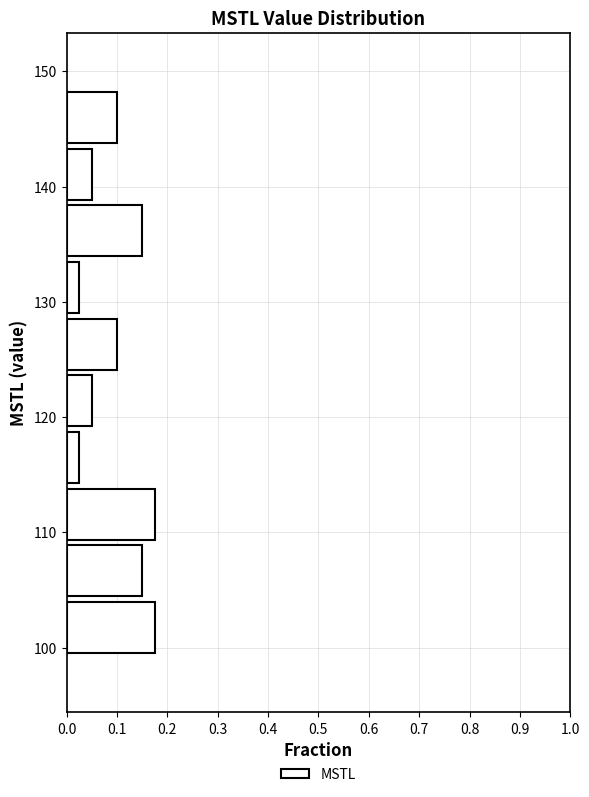

Reading bottom to top, list every bar in this chart as the range it spans on the y-axis followed by its length. Neither the bar edges nor the lengths are printed on the chart, so give them approximately, as read against the axes.

99 to 104: 0.18
104 to 109: 0.15
109 to 114: 0.18
114 to 119: 0.03
119 to 124: 0.05
124 to 129: 0.10
129 to 134: 0.03
134 to 139: 0.15
139 to 144: 0.05
144 to 148: 0.10